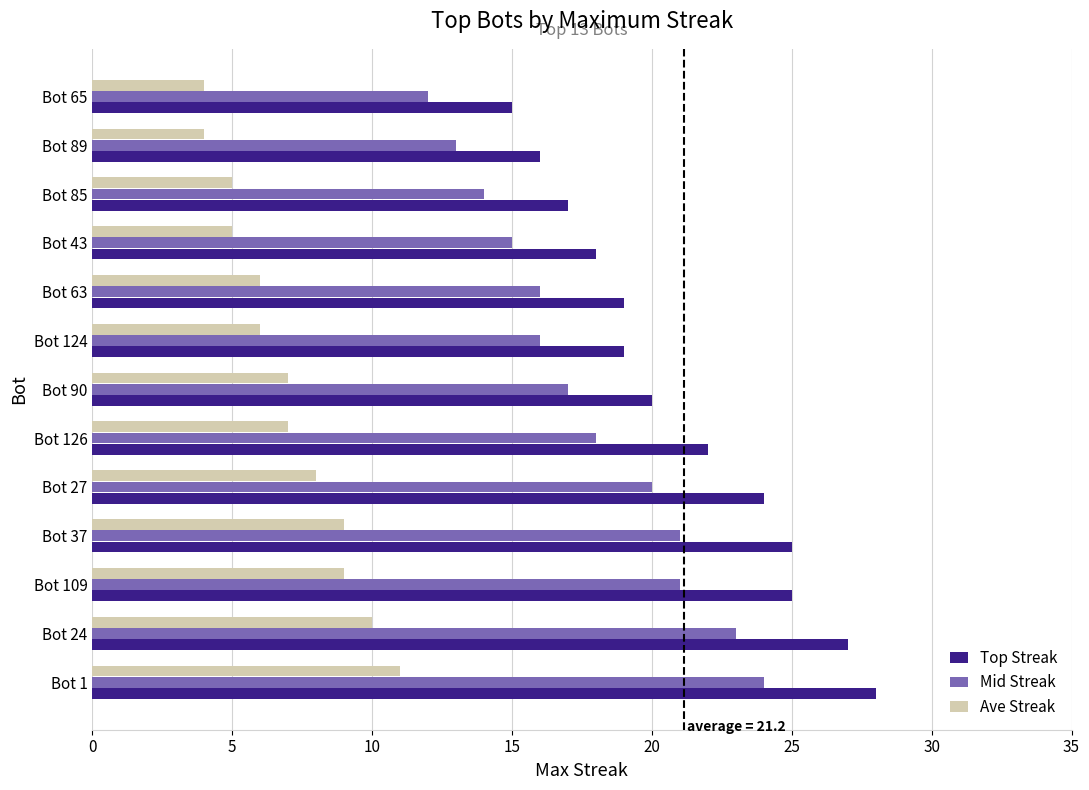

At how many categories does at least one series exceed 6?

13